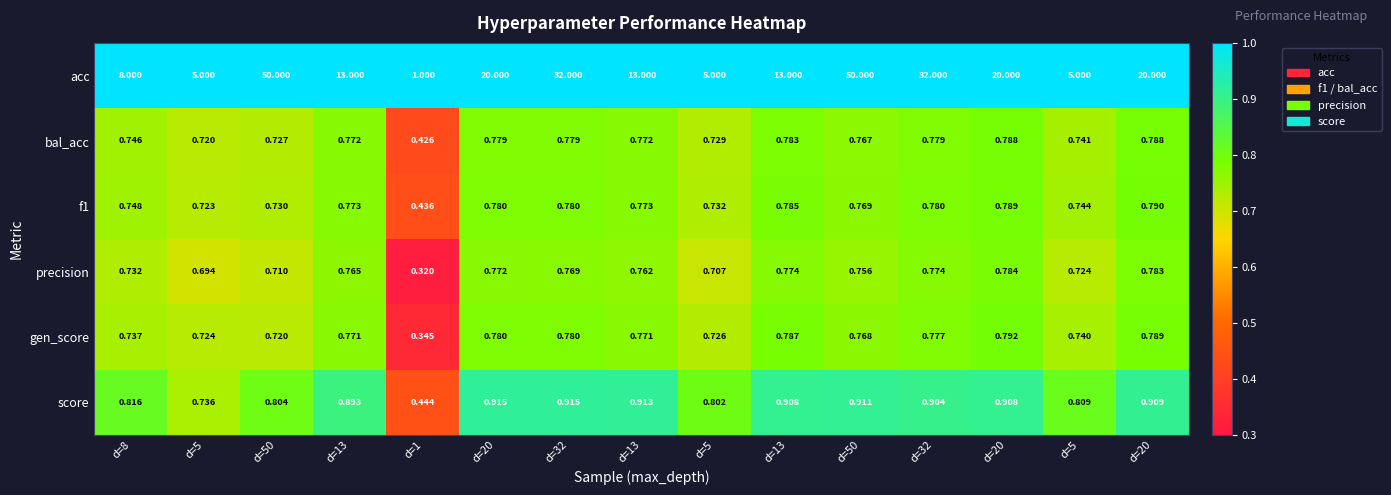

Which series has the largest range (max minus min)?

acc